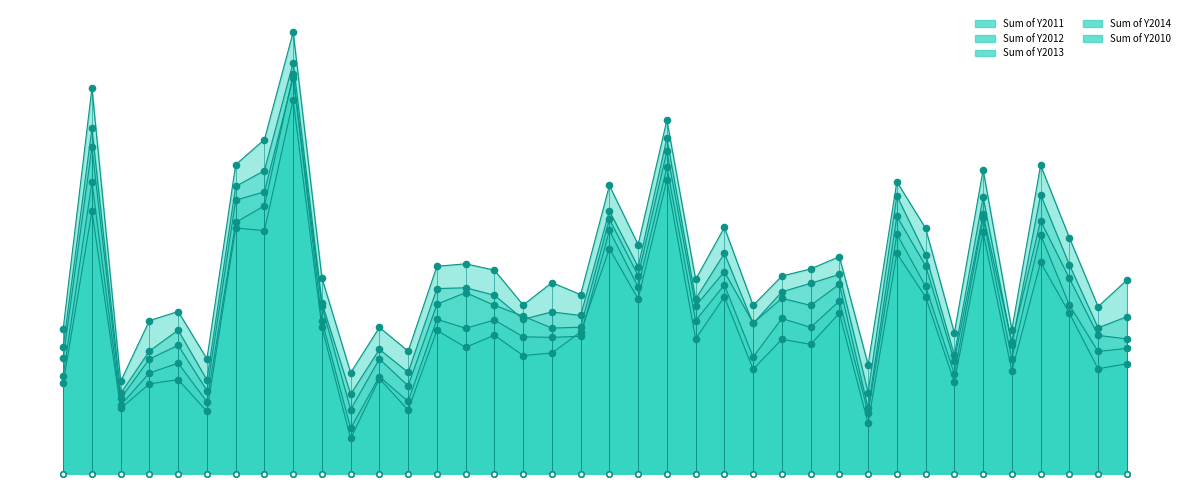

Which series has the largest Y range (max minus min)?

Sum of Y2011